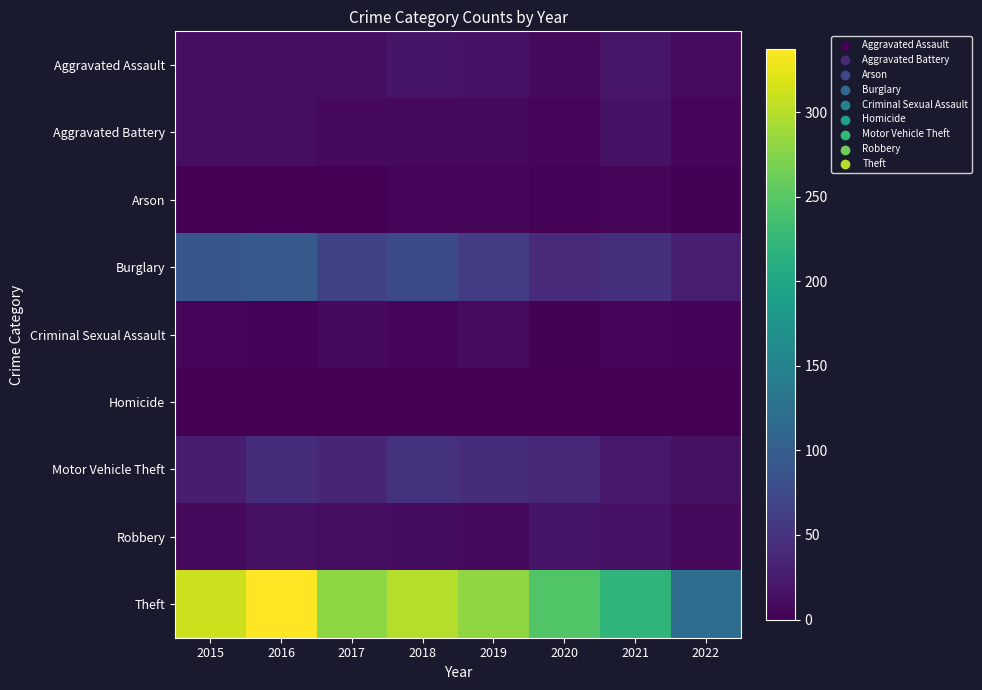

Which has a higher value, 2022 or 2015?

2015